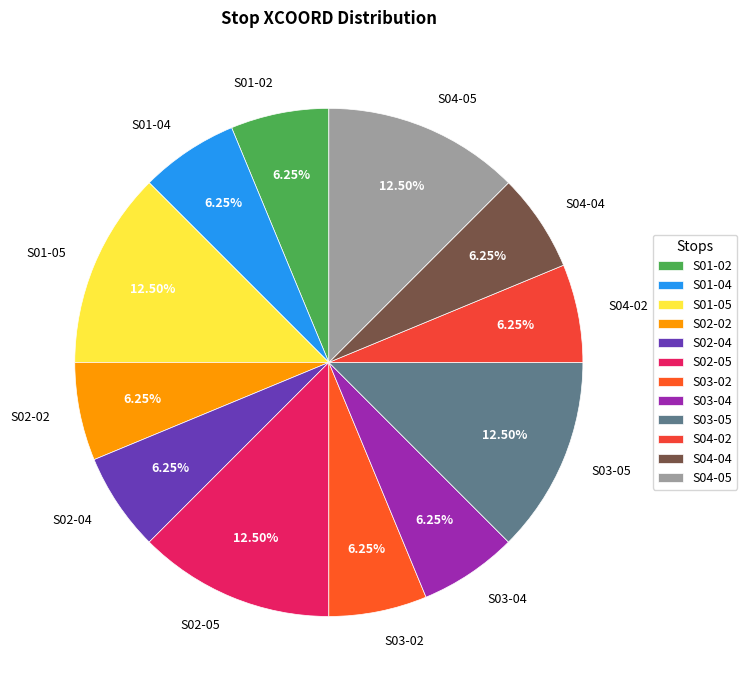

Is there any slice that represents more than half of the pie?

No